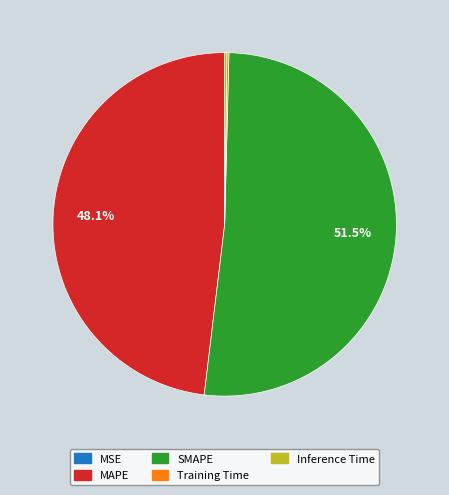

Which category has the biggest portion of the pie?

SMAPE